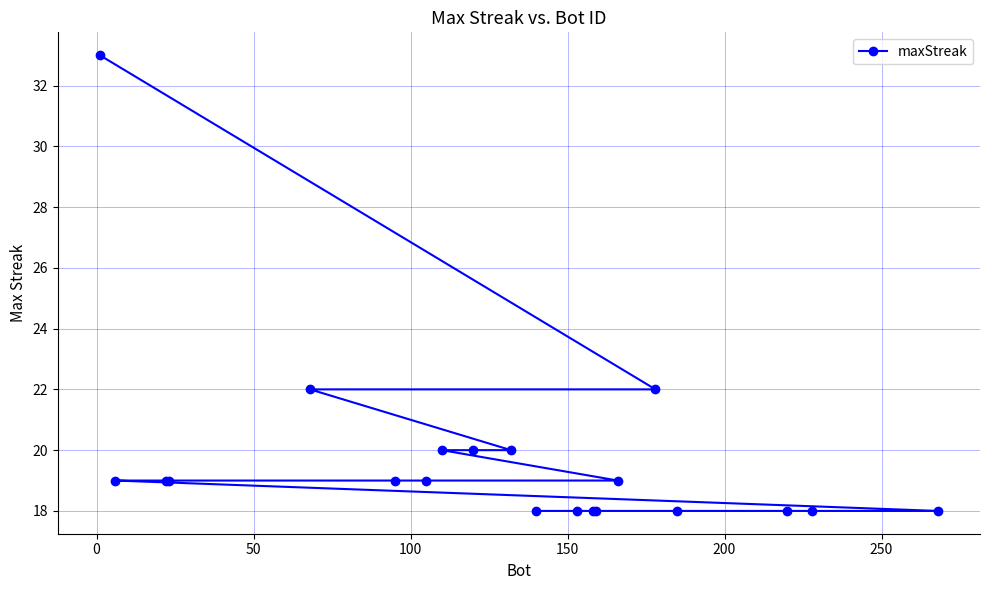

What is the difference between the maximum and minimum values?

15